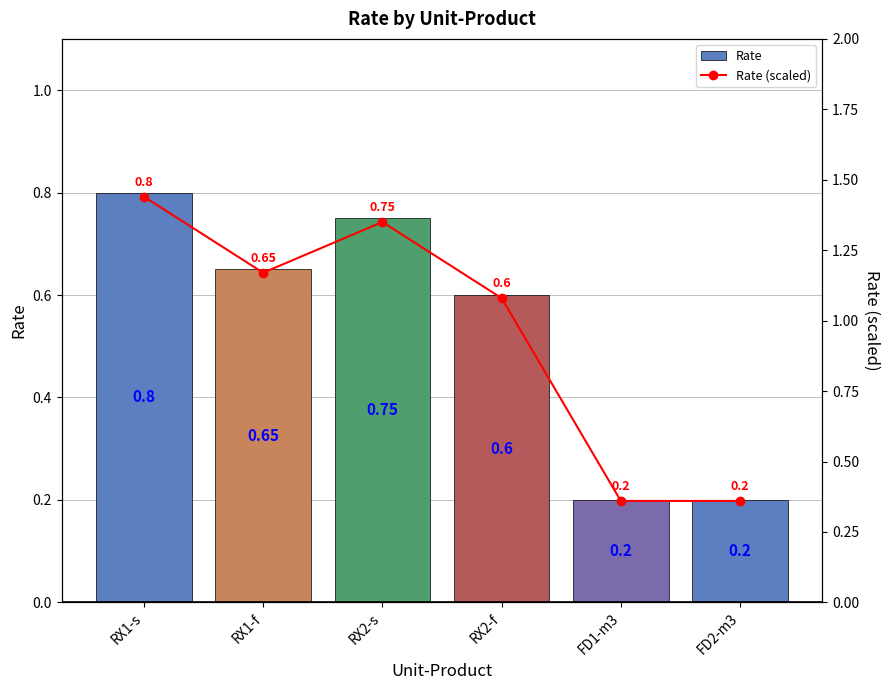

At how many categories does at least one series exceed 0?

6